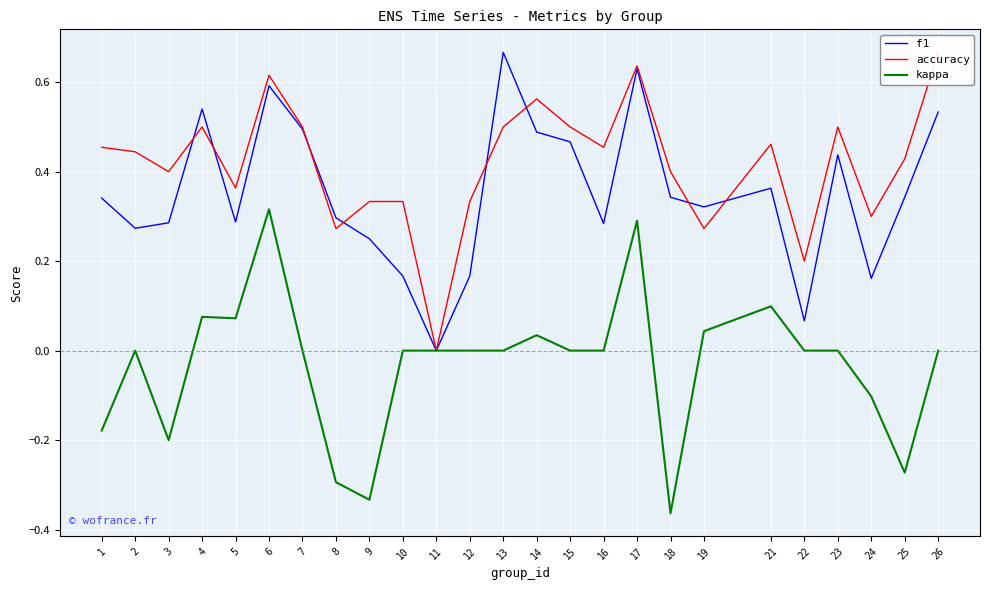

How many values in accuracy are above zero?

24